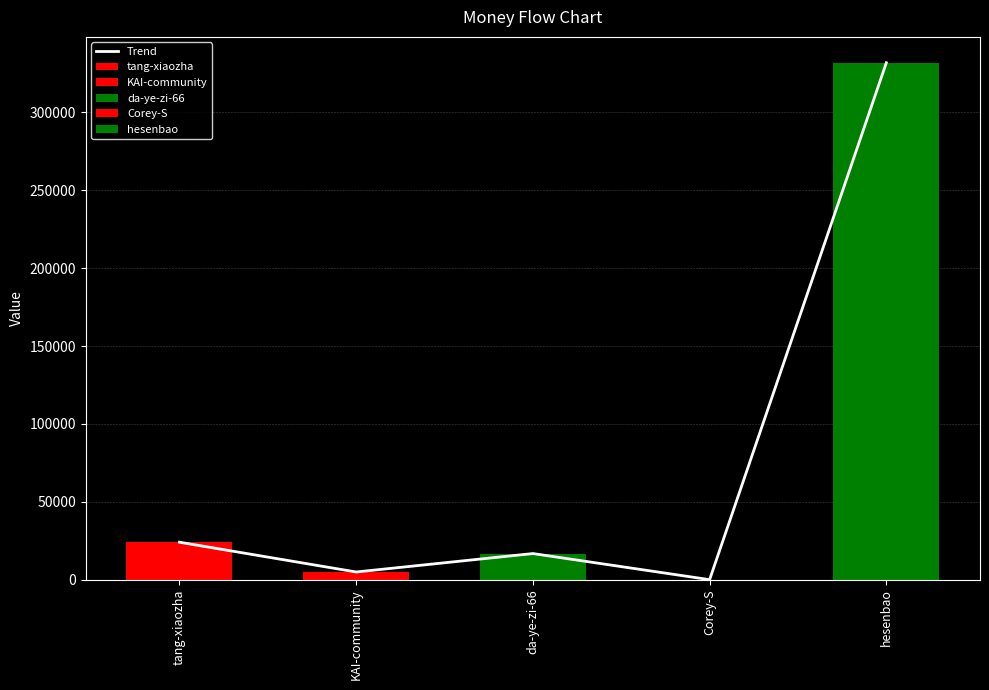

Does the chart contain stacked bars?

No